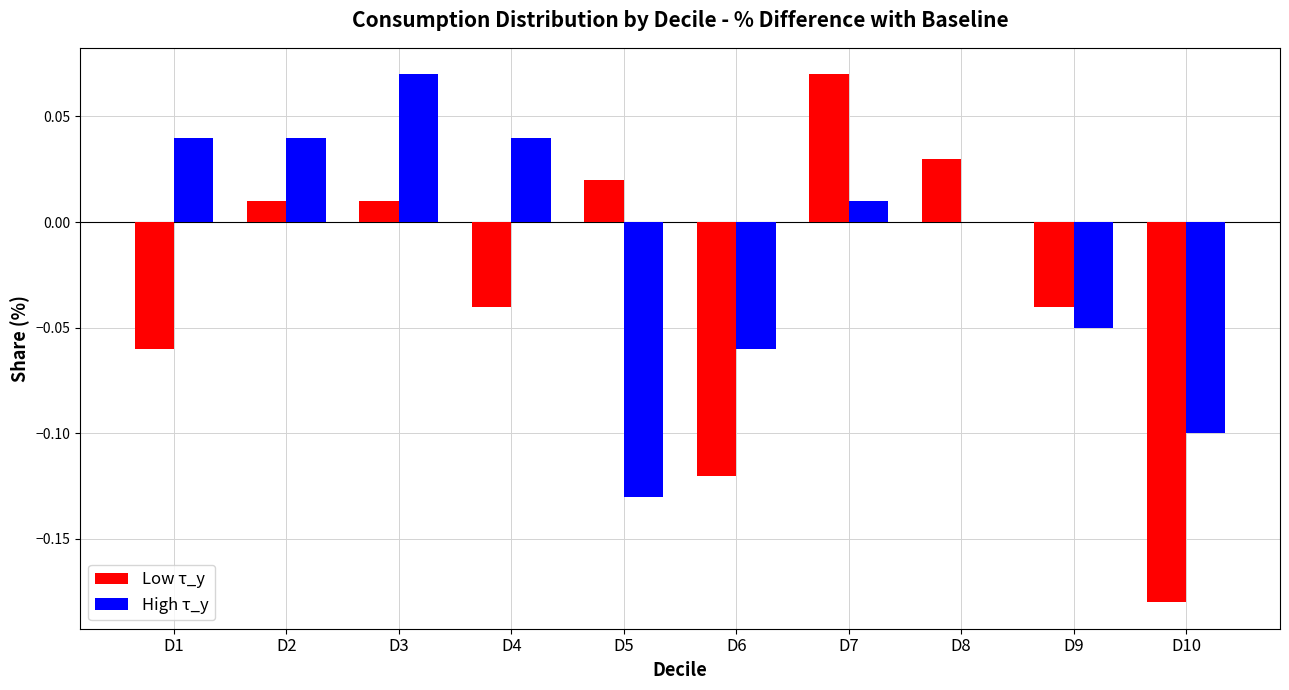

Reading left to right, extract all data points from this chart.

Low τ_y: -0.1	0.0	0.0	-0.0	0.0	-0.1	0.1	0.0	-0.0	-0.2
High τ_y: 0.0	0.0	0.1	0.0	-0.1	-0.1	0.0	0.0	-0.1	-0.1